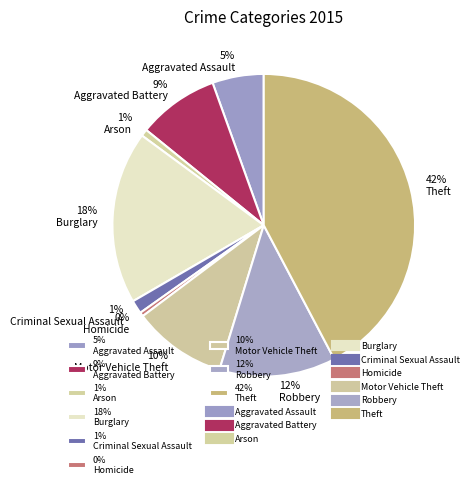

Which category has the biggest portion of the pie?

42% Theft